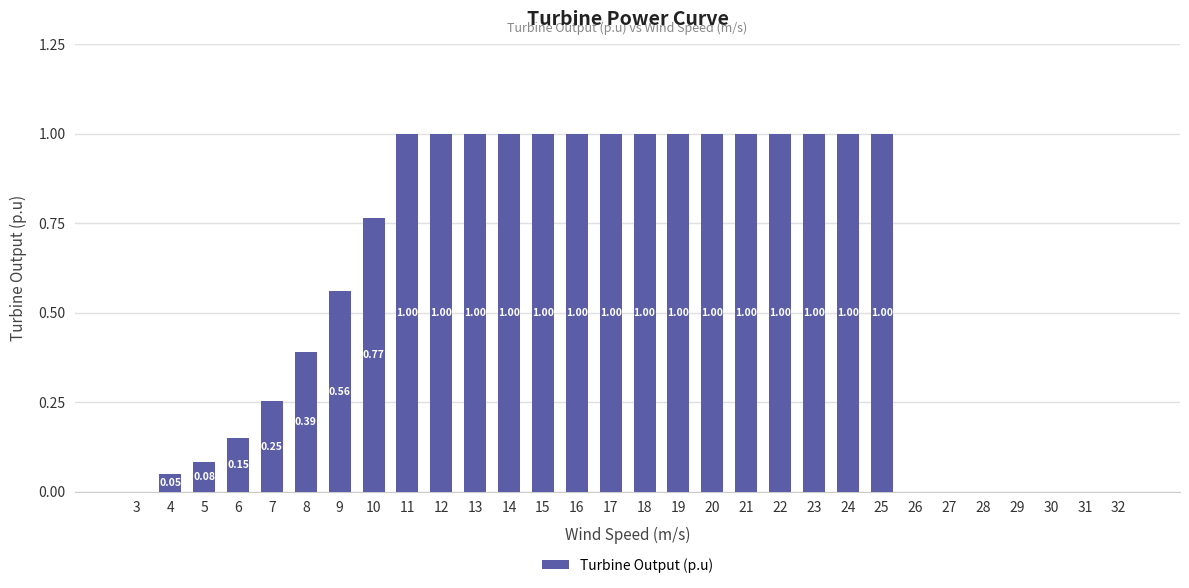

What is the sum of all values?

17.2